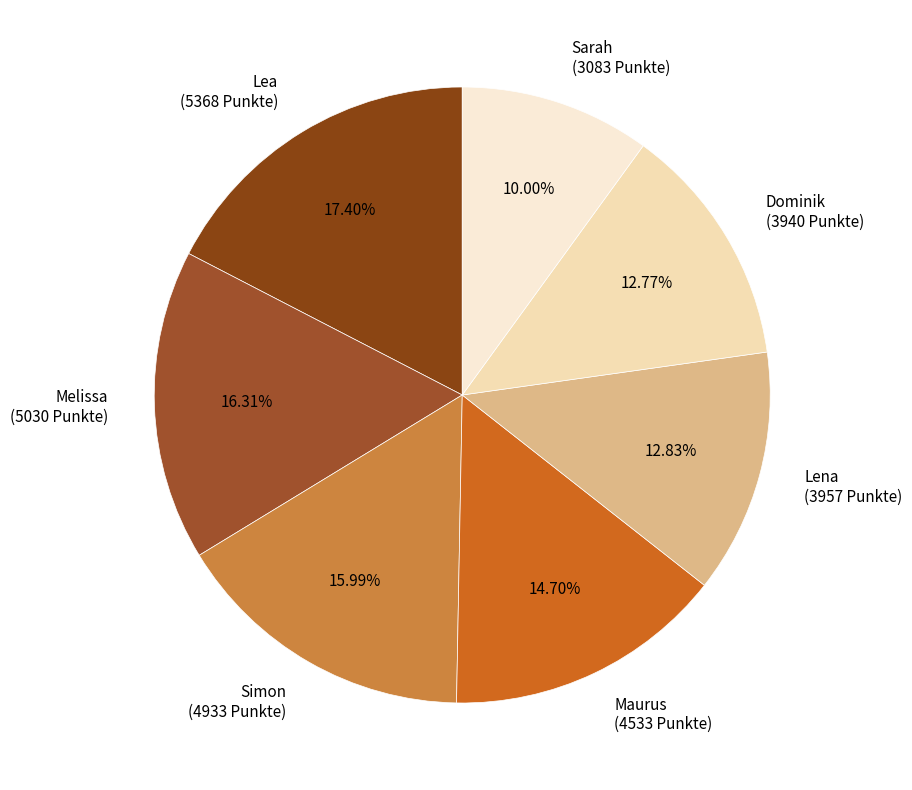

What is the ratio of the value at Lea (5368 Punkte) to the value at Sarah (3083 Punkte)?

1.7